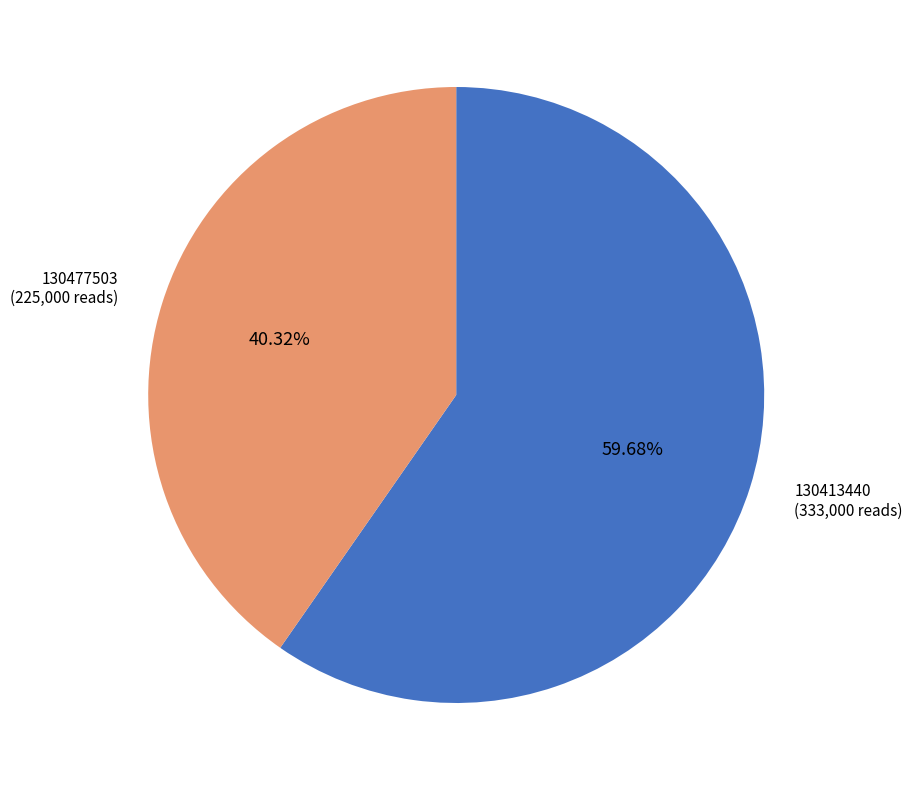

How many segments does this pie chart have?

2